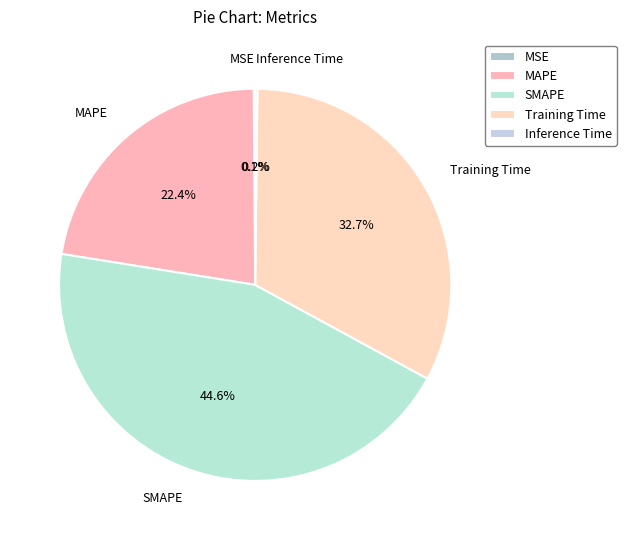

To the nearest percent, what percentage of the pie is MAPE?

22%